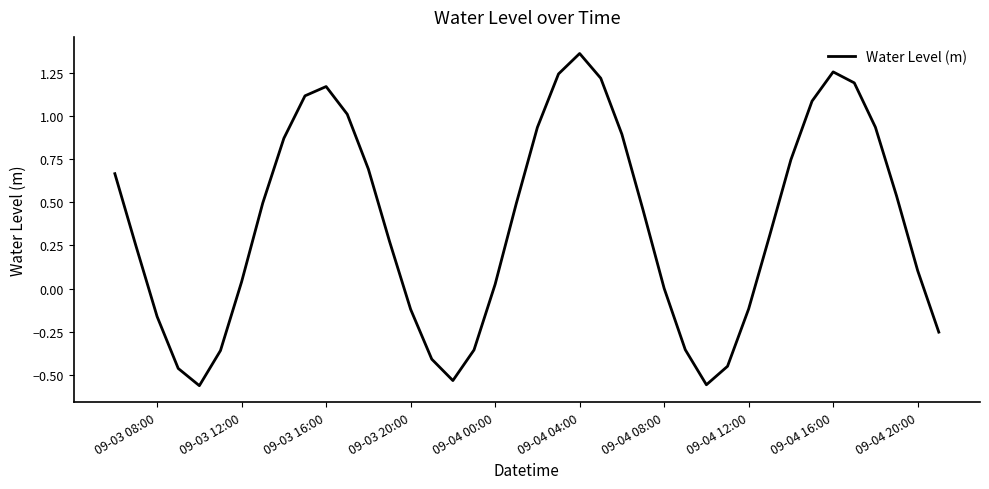

What is the difference between the maximum and minimum values?

1.9